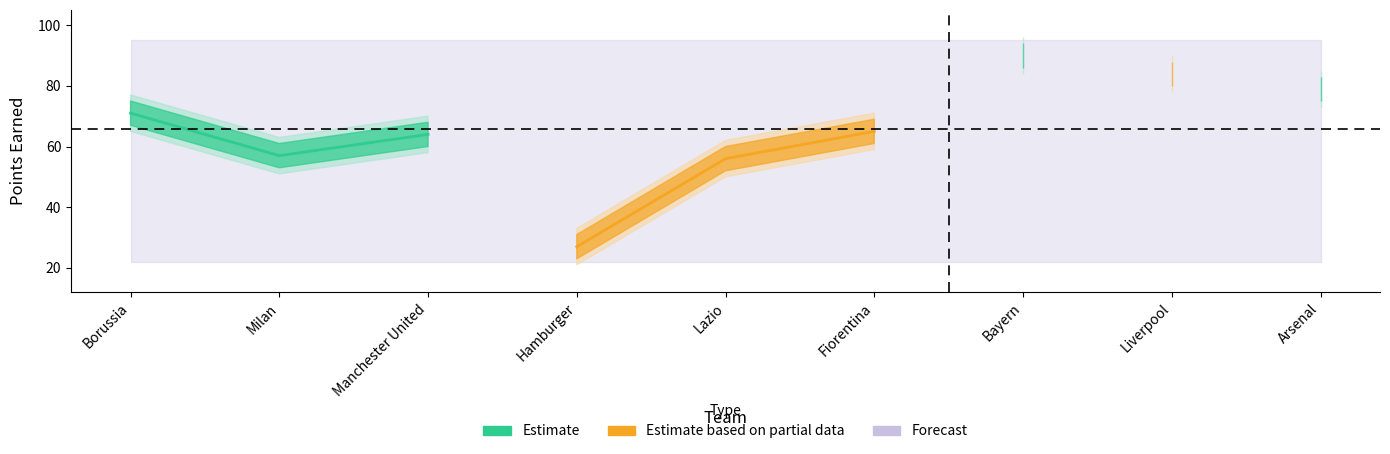

What is the label of the 4th point from the right?

Fiorentina